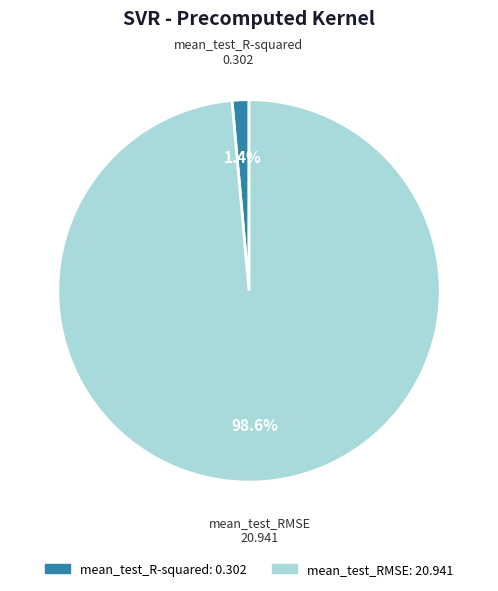

Between mean_test_RMSE and mean_test_R-squared, which is larger?

mean_test_RMSE